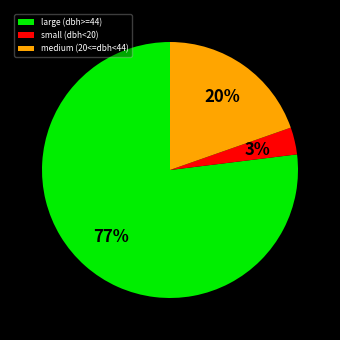

Which category has the smallest portion of the pie?

small (dbh<20)